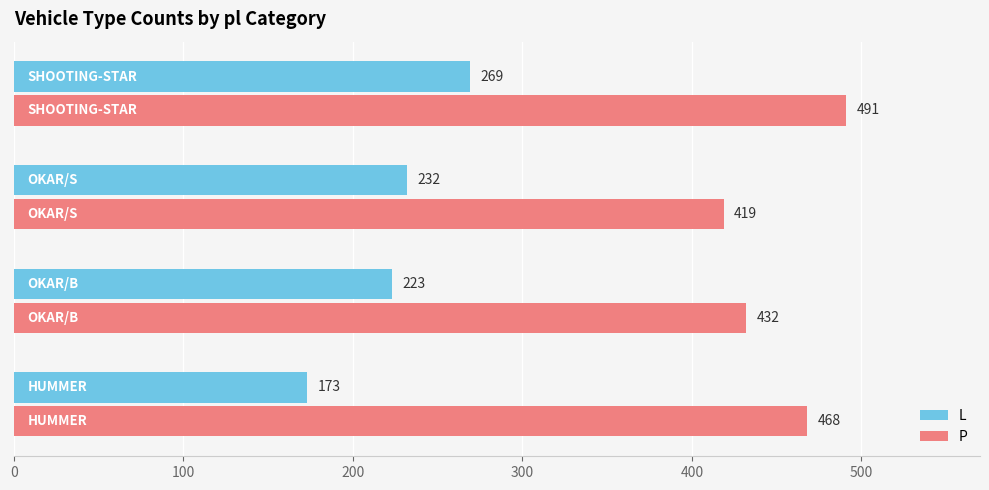

How many data points does each series have?

4